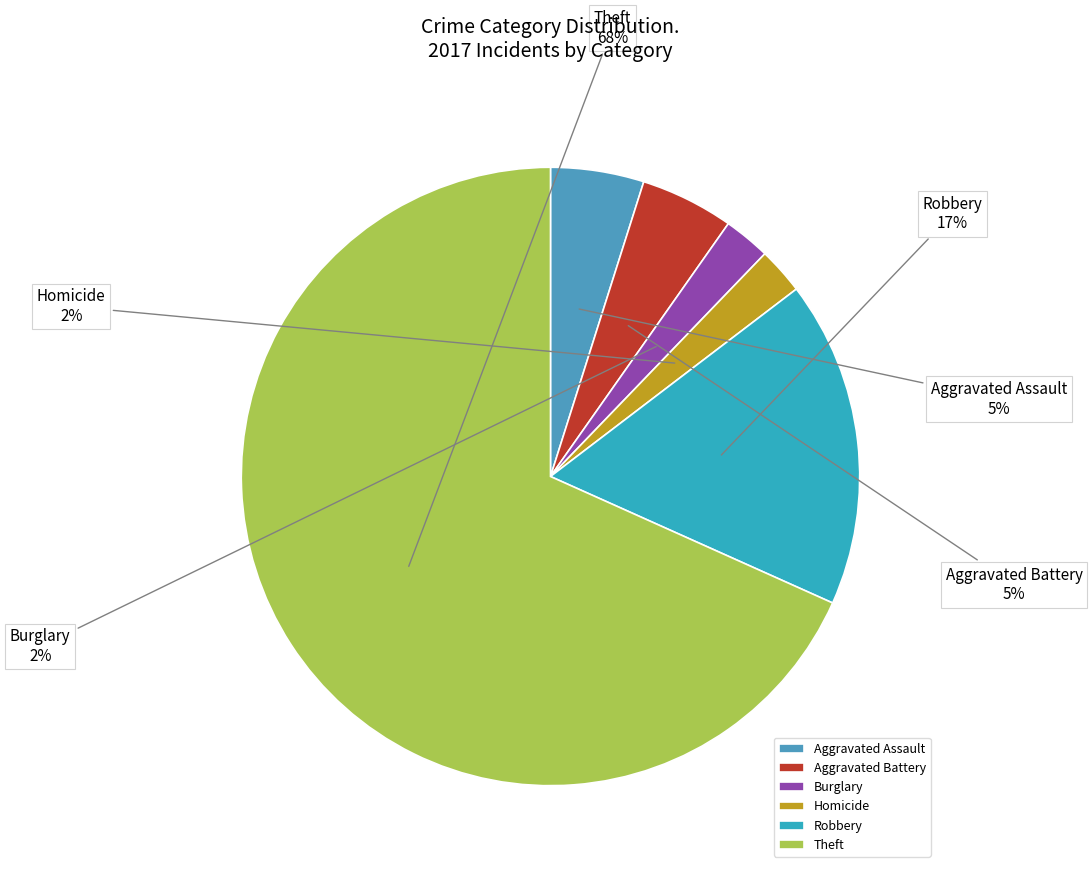

Which slice is the largest?

Theft